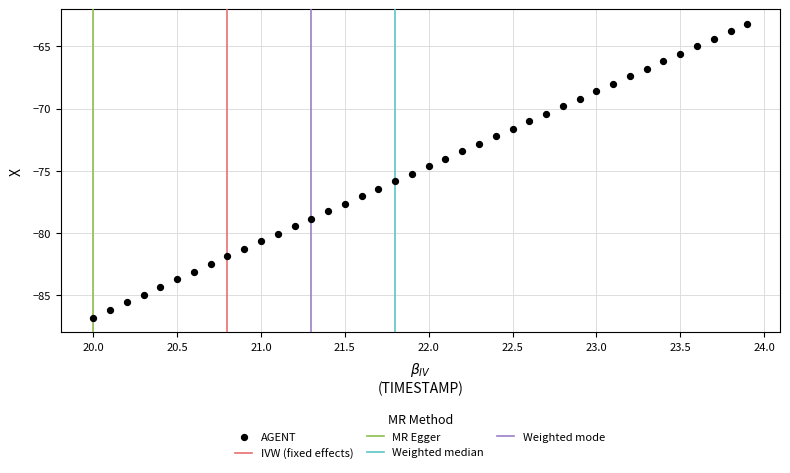

What is the range of X values (max minus min)?

3.9